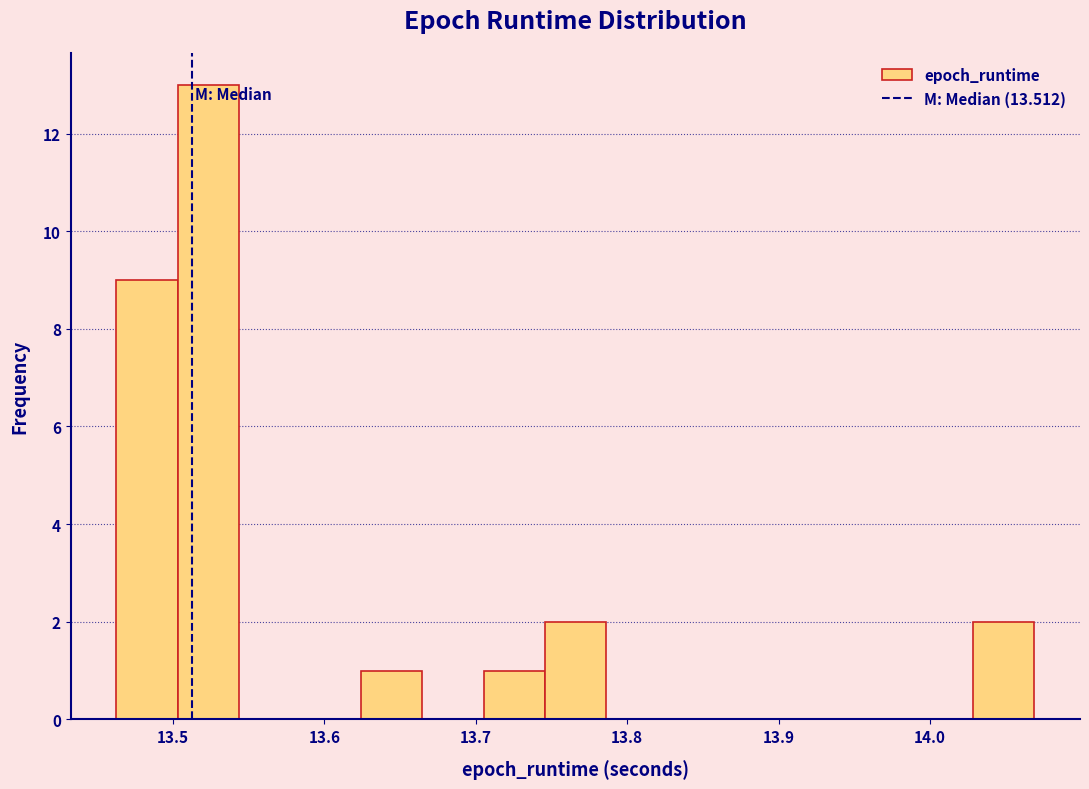

Which range on the x-axis has the tallest bar?

13.50 to 13.54